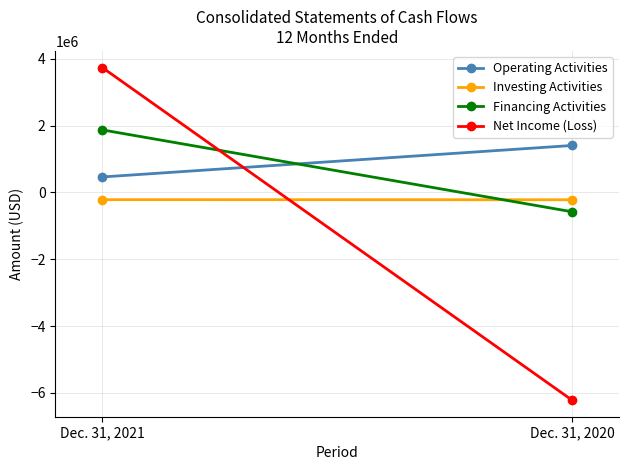

Which label corresponds to the largest value in the chart?

Dec. 31, 2021